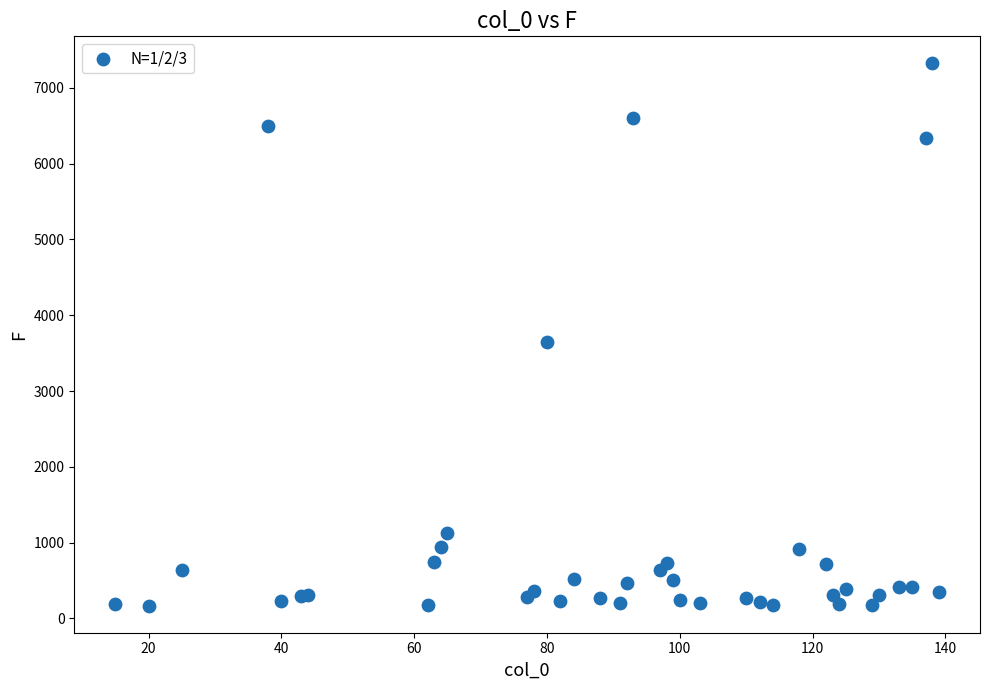

What Y value in the scatter plot is closest to 3745?

3652